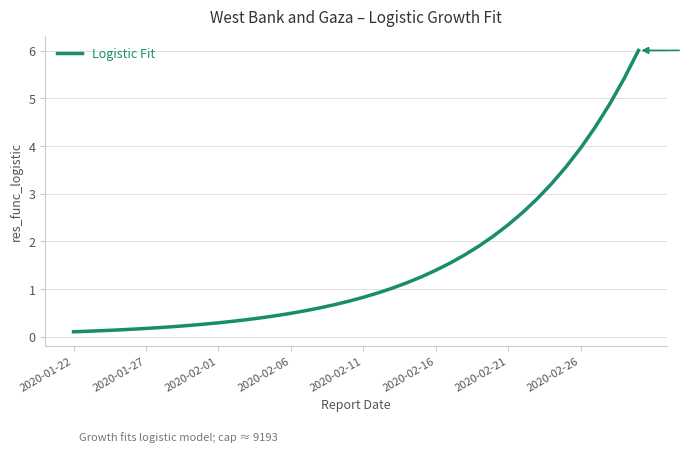

What is the difference between the maximum and minimum values?

5.9